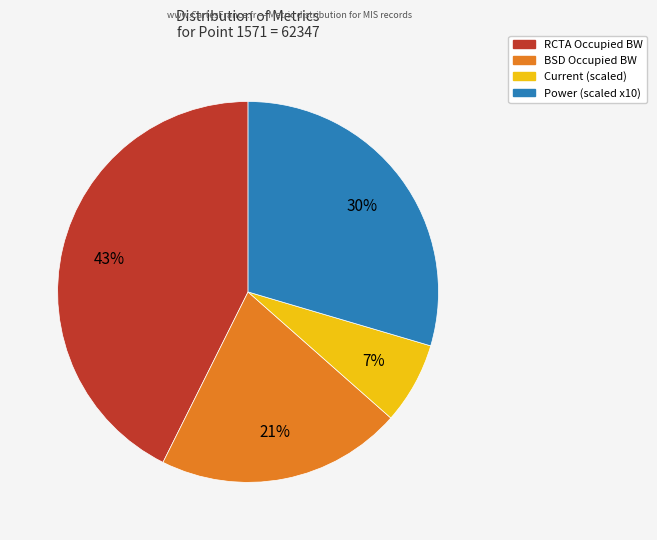

To the nearest percent, what is the difference between the largest and smallest slice percentages?

36%